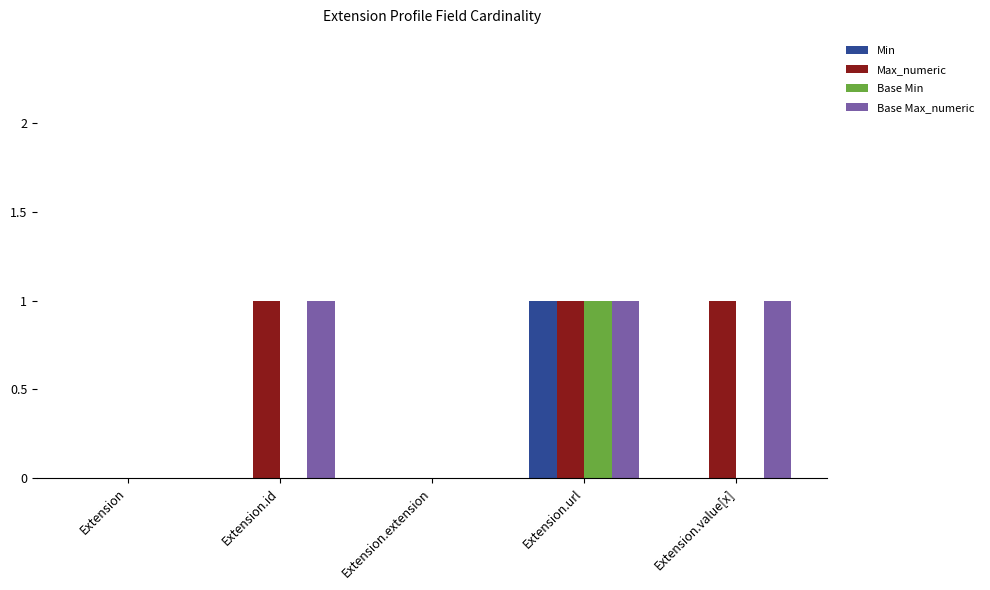

At which category is the sum across all series the highest?

Extension.url